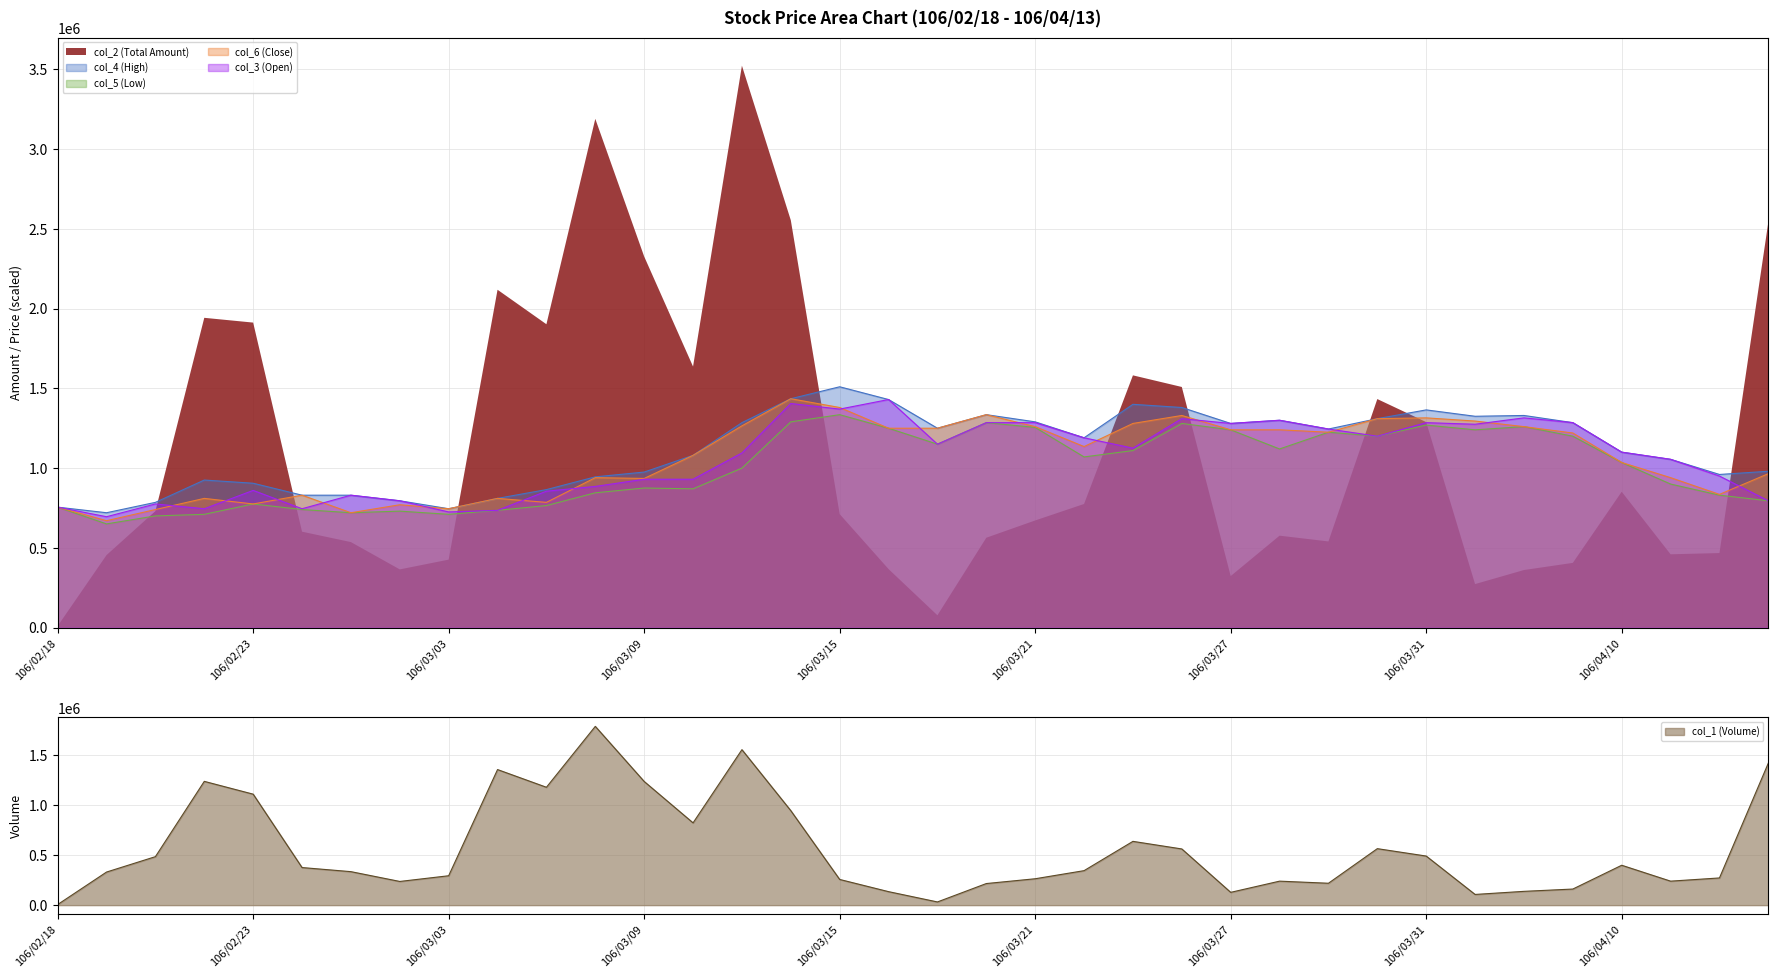

What is the maximum value for col_4 (High)?

1510000.0